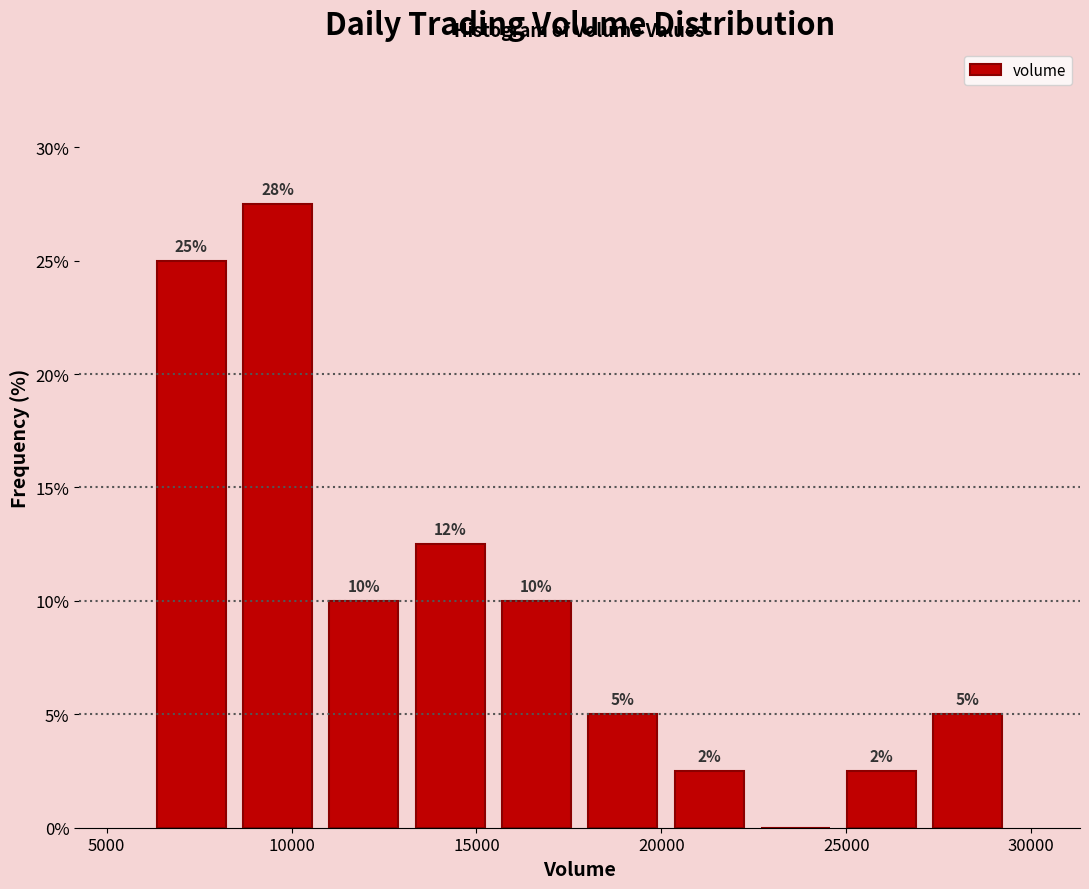

Over which range of the x-axis is the bar tallest?

8500 to 11000